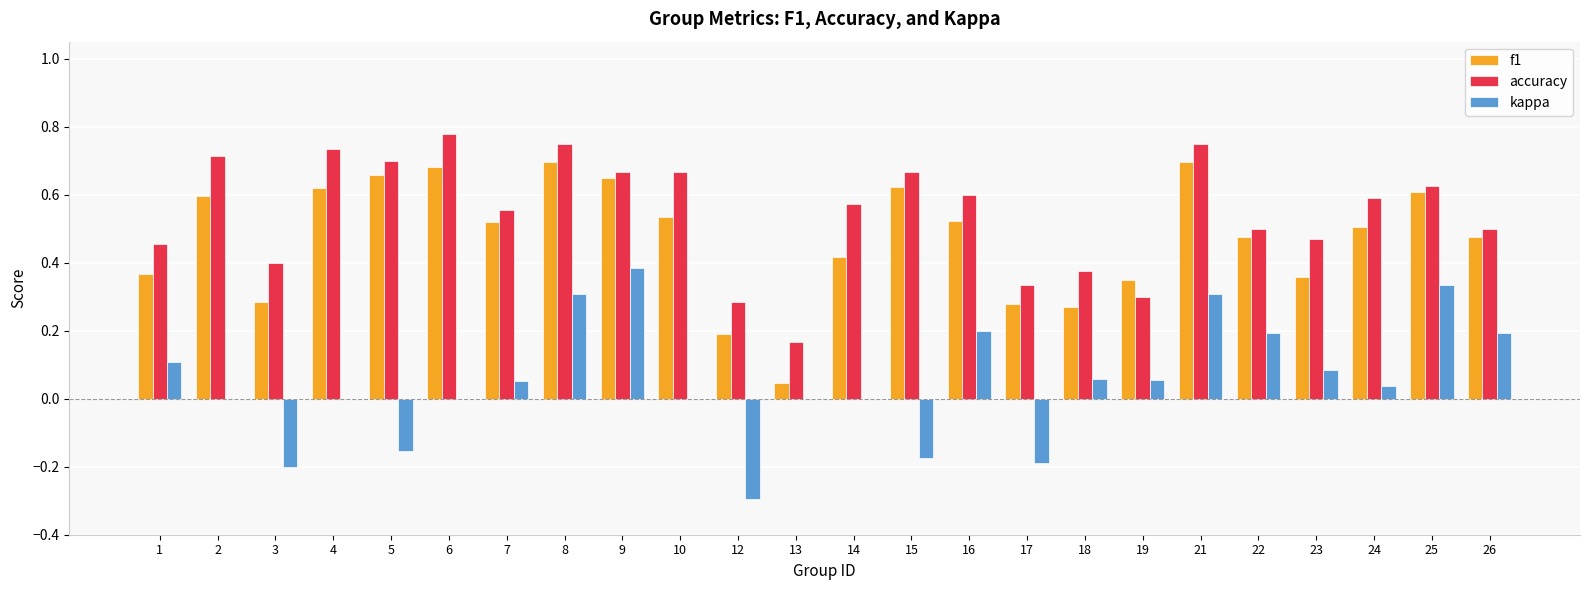

Between 3 and 6, which series saw the biggest shift?

f1